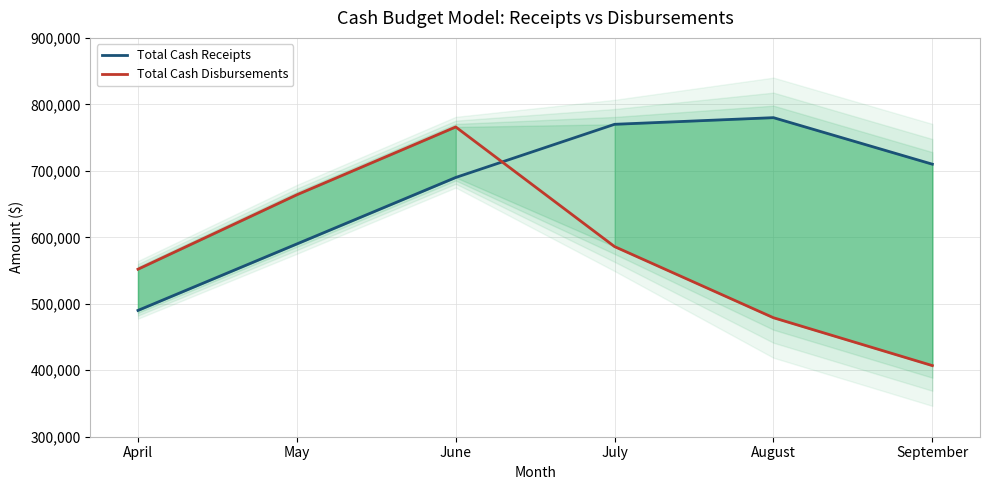

What is the value of the Total Cash Receipts point at the 2nd from the left?

590000